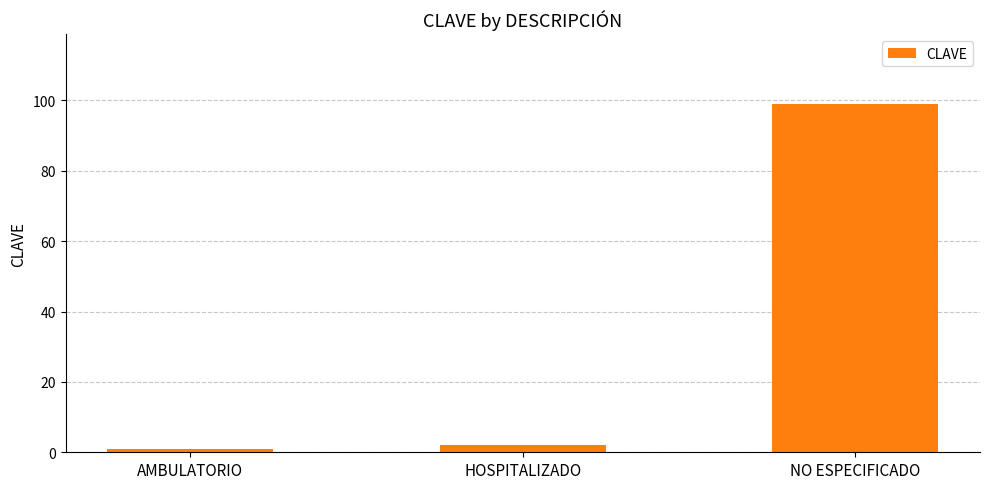

Reading left to right, list all the values displayed in this chart.

AMBULATORIO=1	HOSPITALIZADO=2	NO ESPECIFICADO=99